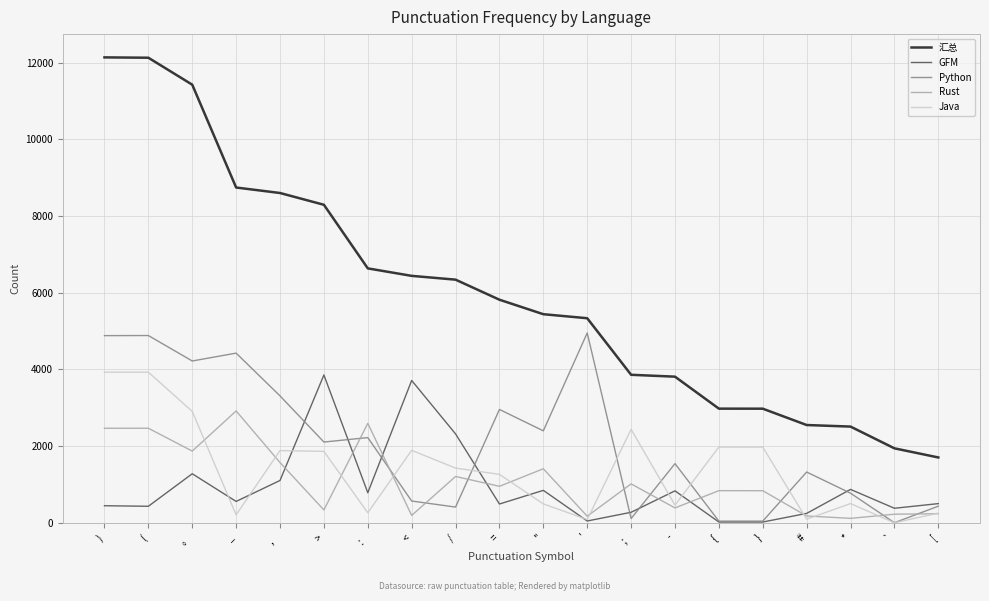

Is the value of 汇总 at ； greater than the value of Java at {?

Yes